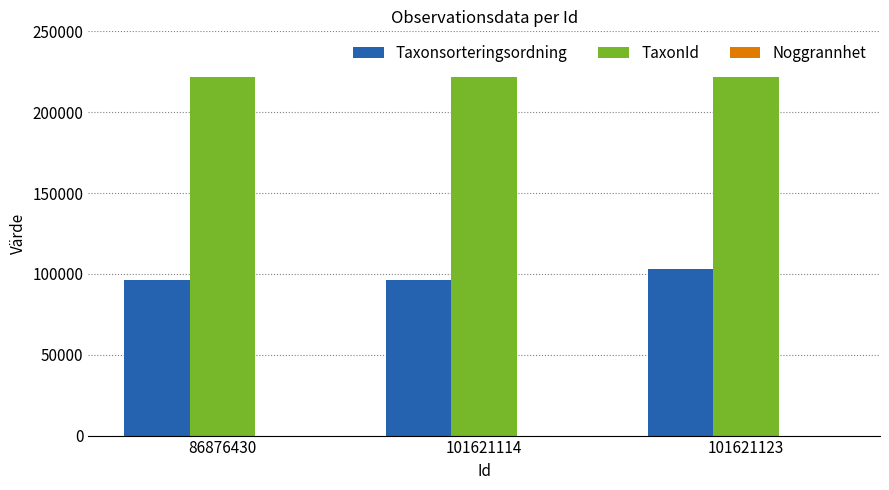

Which series changed the most between 101621114 and 101621123?

Taxonsorteringsordning